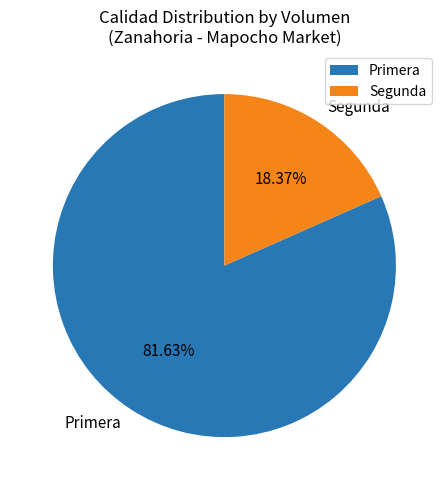

What percentage is NOT represented by Segunda?

81.6%